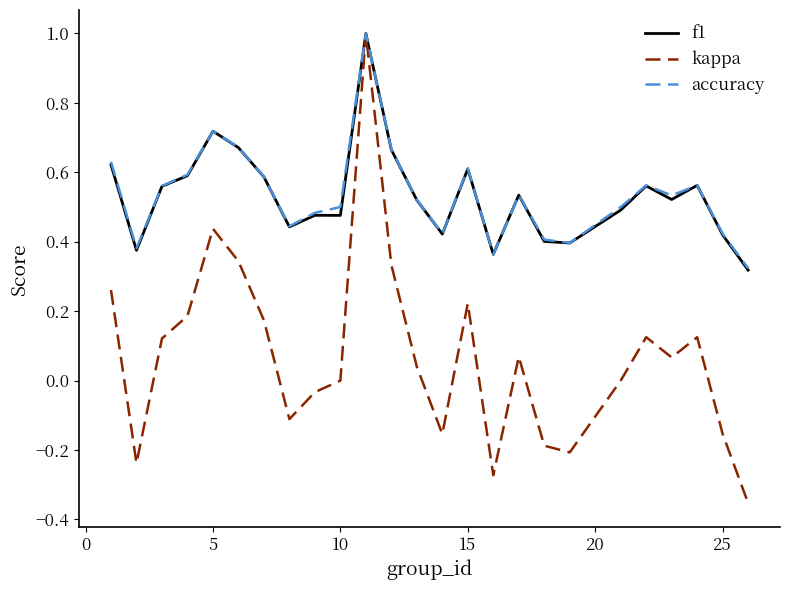

What is the greatest value displayed?

1.0